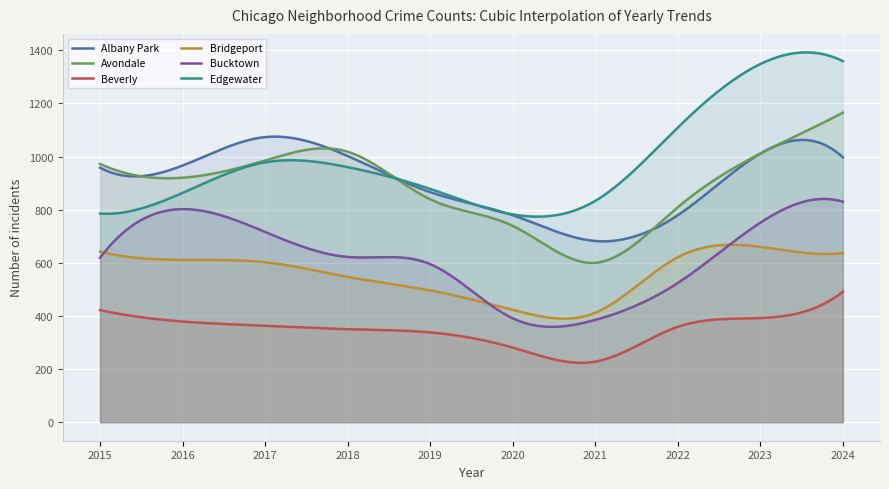

True or false: Albany Park has a value of 779 at 2020.

True